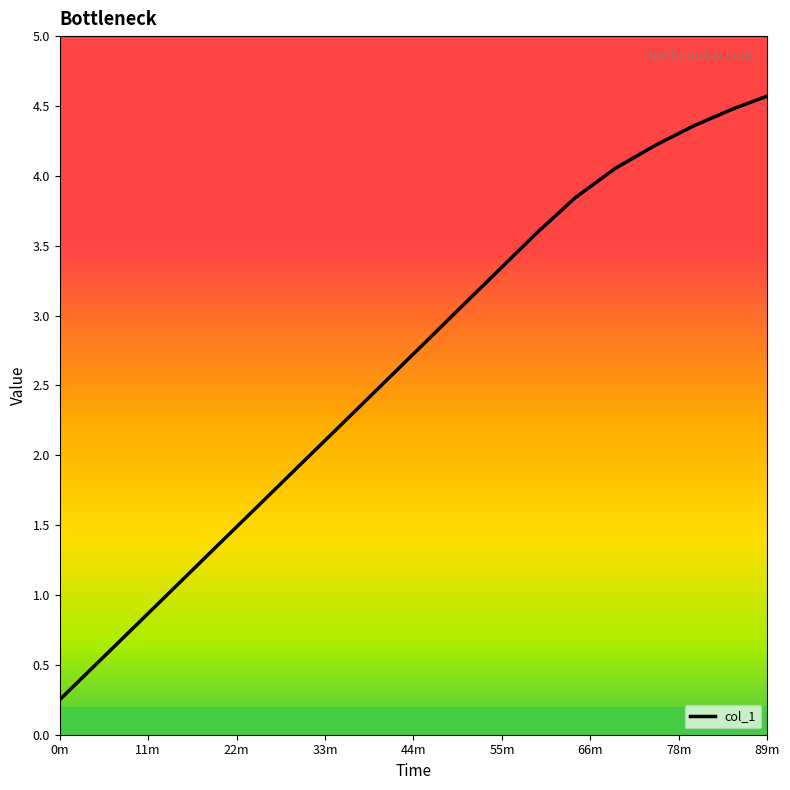

What is the difference between the maximum and minimum values?

4.3